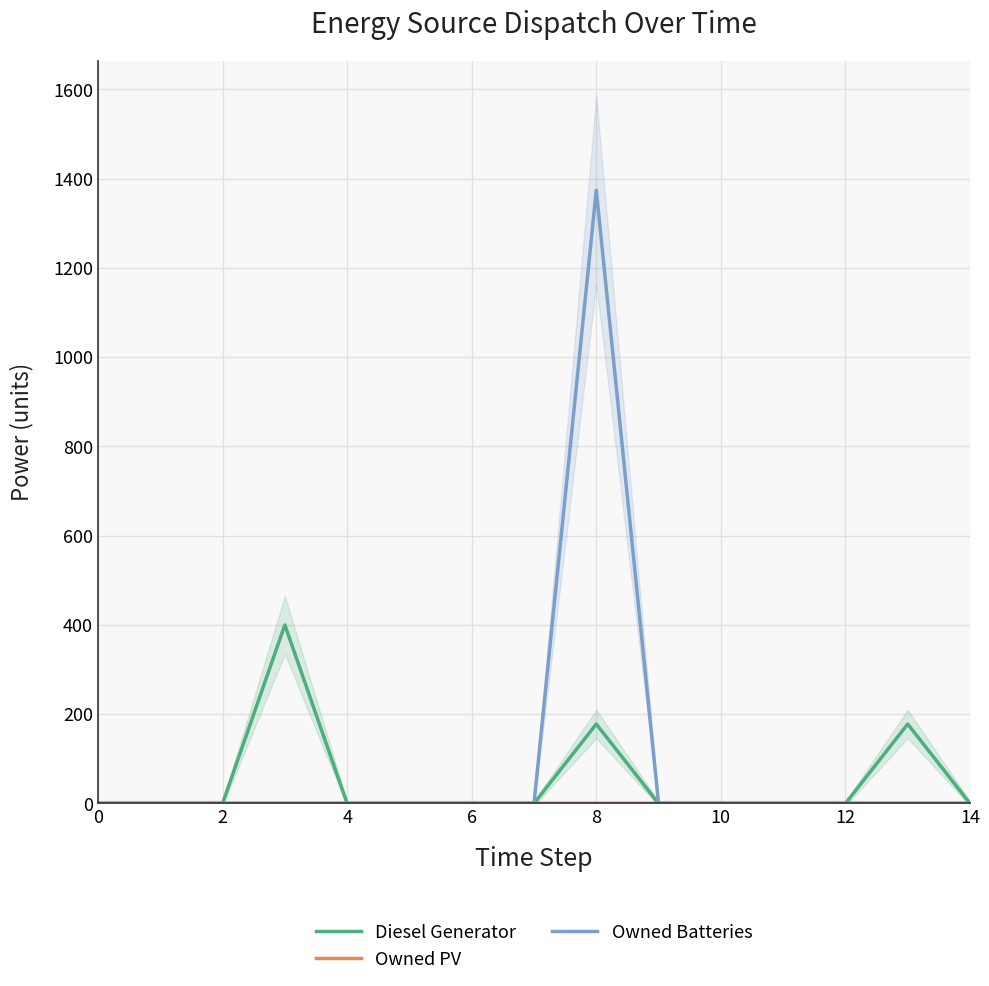

How many lines are shown in the chart?

3